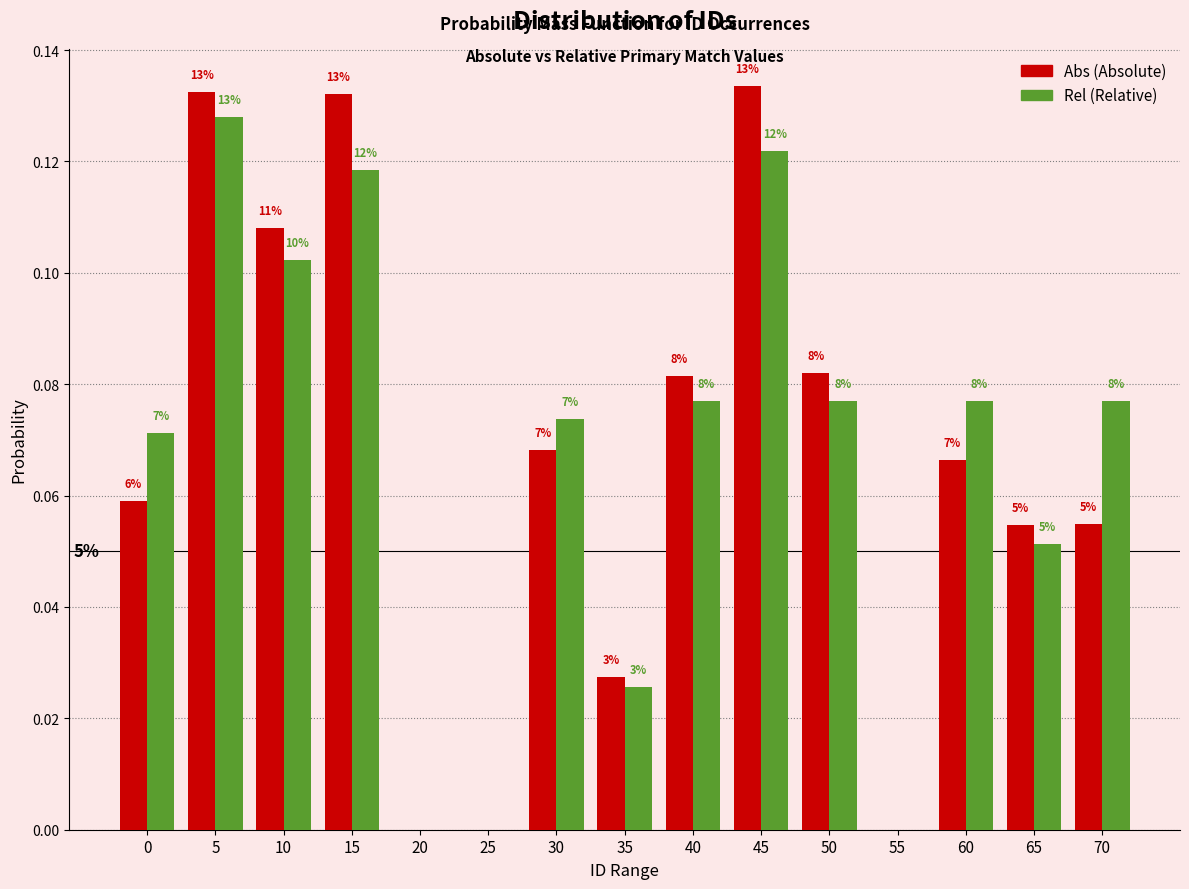

Are the bars grouped side by side (vs. stacked)?

Yes